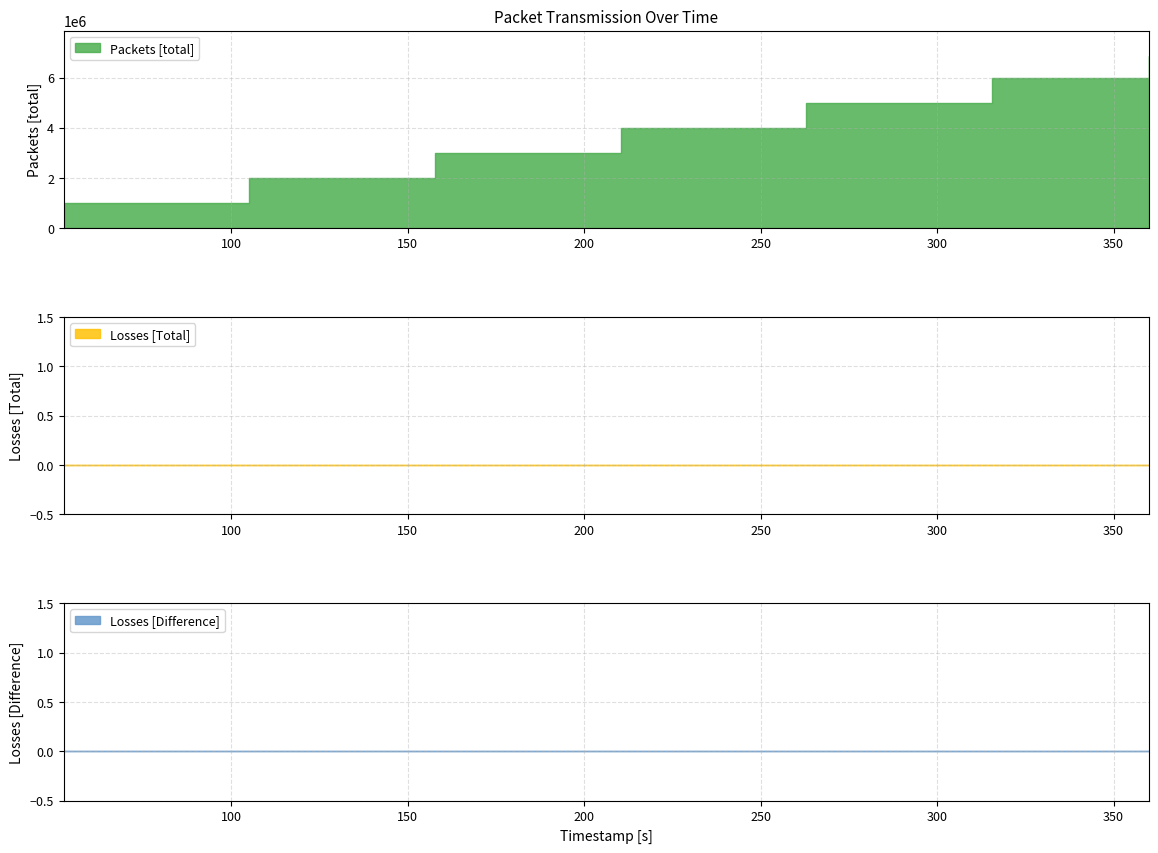

How many distinct data groups are displayed?

3